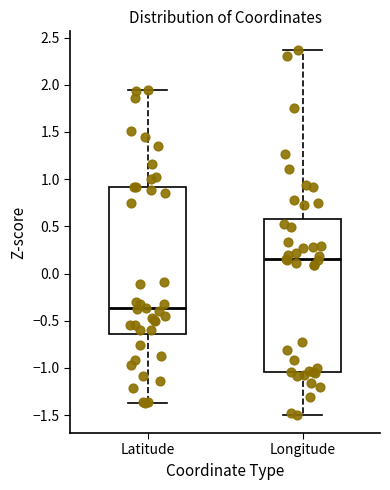

Where does the upper whisker of the box for Latitude end on the y-axis? The values are not printed on the chart, so give them approximately, as read against the axis.

1.95